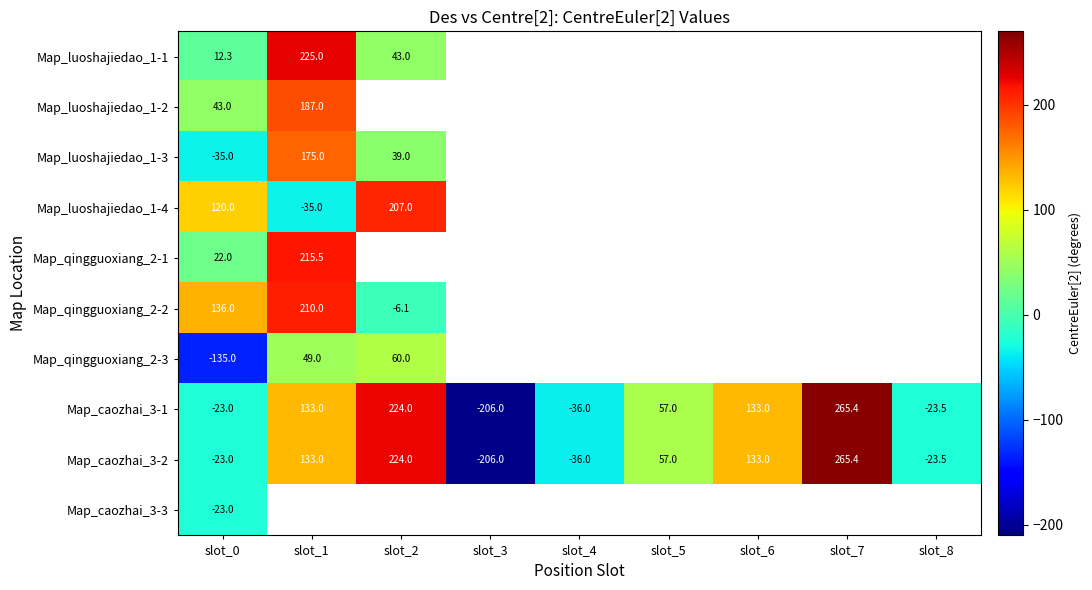

Where is Map_qingguoxiang_2-2 nearest to the value 101?

slot_0